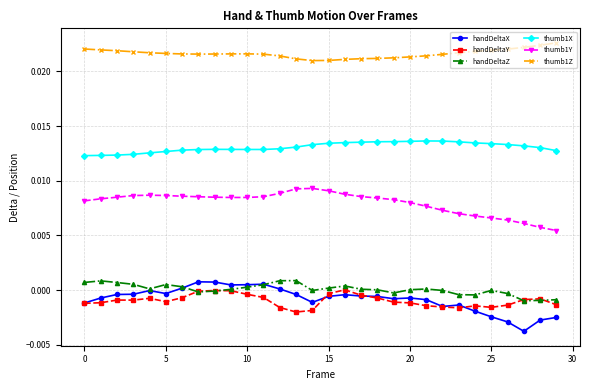

Which series has the largest total across all categories?

thumb1Z